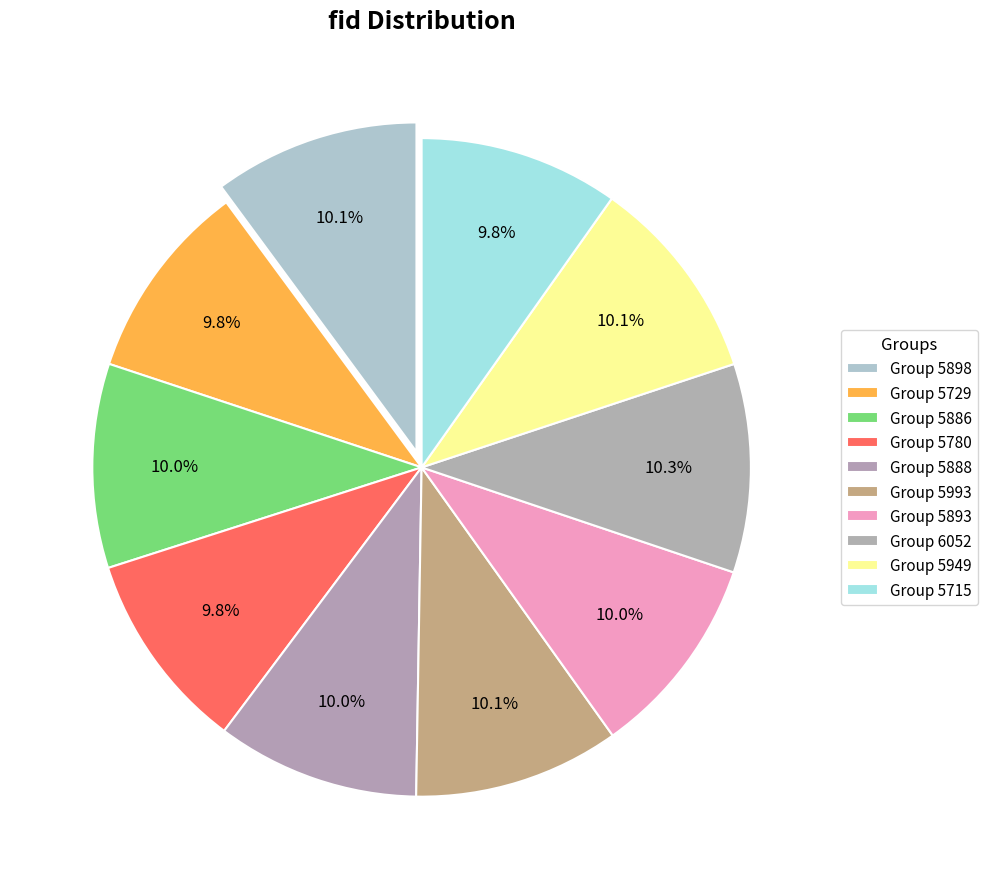

Is there any slice that represents more than half of the pie?

No